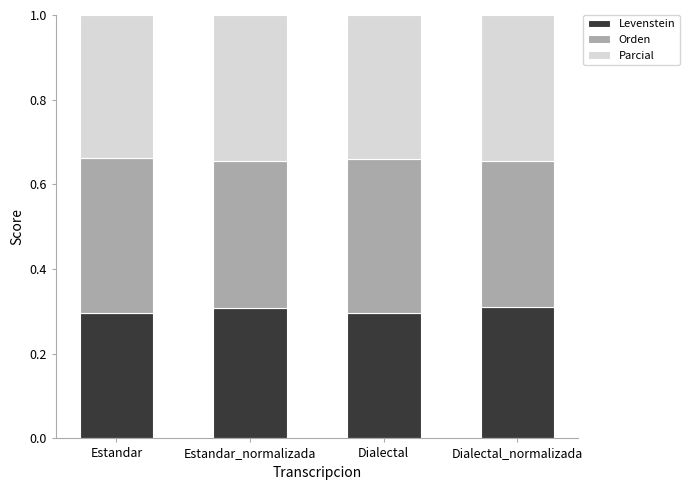

The value of Levenstein at Dialectal_normalizada is 0.2. True or false?

False